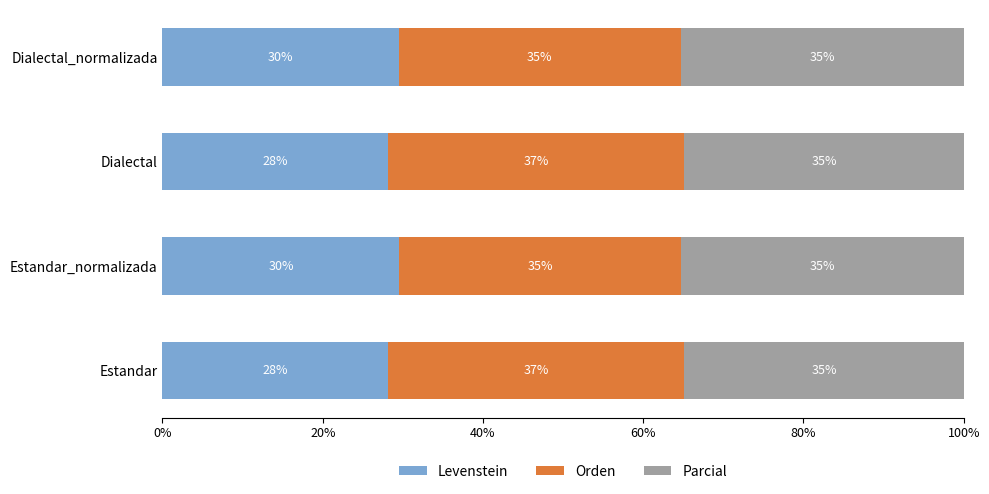

At which label is Levenstein closest to 28?

Dialectal